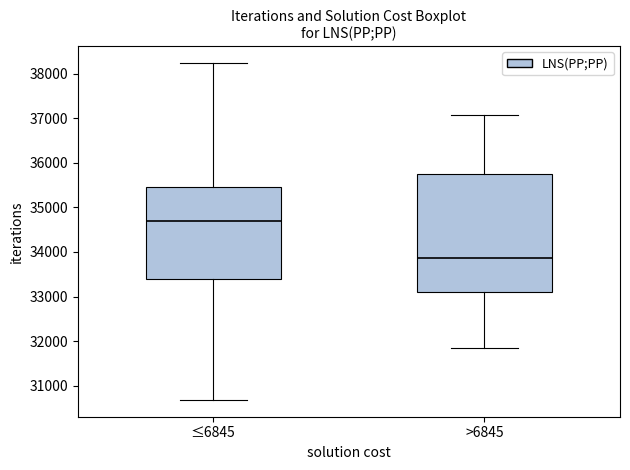

Reading left to right, read every box against the y-axis: the position of its median line, the range the box covers, and the ends of its whiskers. The values are not printed on the chart, so give them approximately, as read against the axis.

≤6845: median 34700, box 33400 to 35500, whiskers 30700 to 38200
>6845: median 33900, box 33100 to 35700, whiskers 31800 to 37100